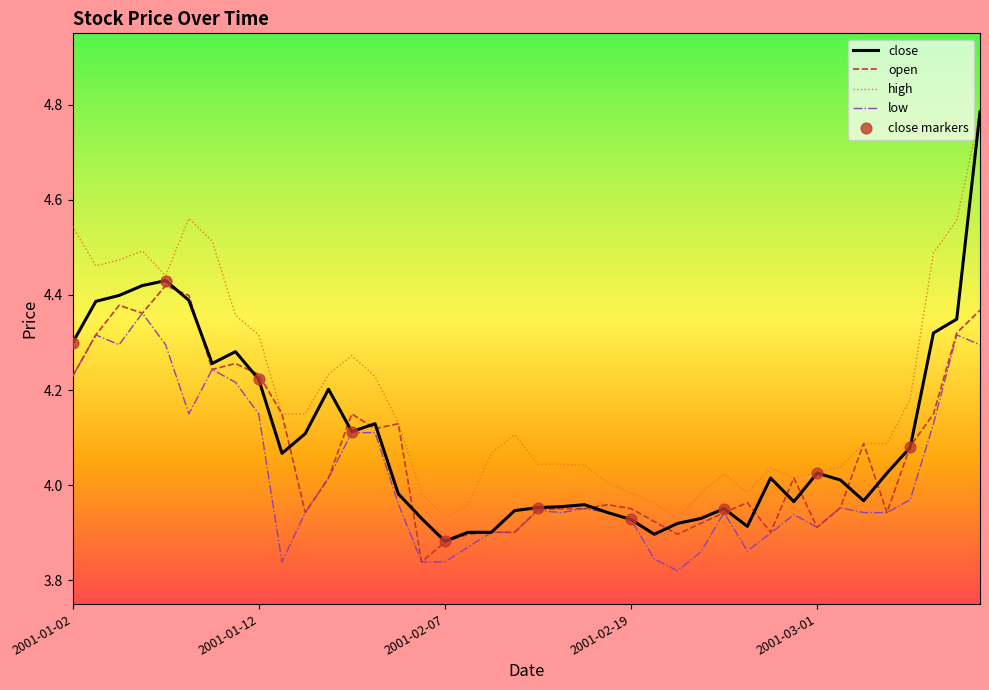

Which series has the largest total across all categories?

high